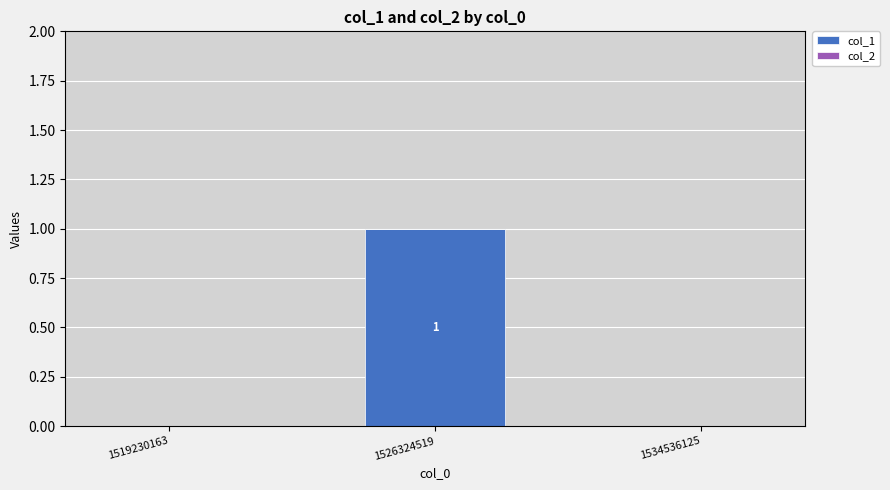

Reading left to right, extract all data points from this chart.

1519230163=0	1526324519=1	1534536125=0